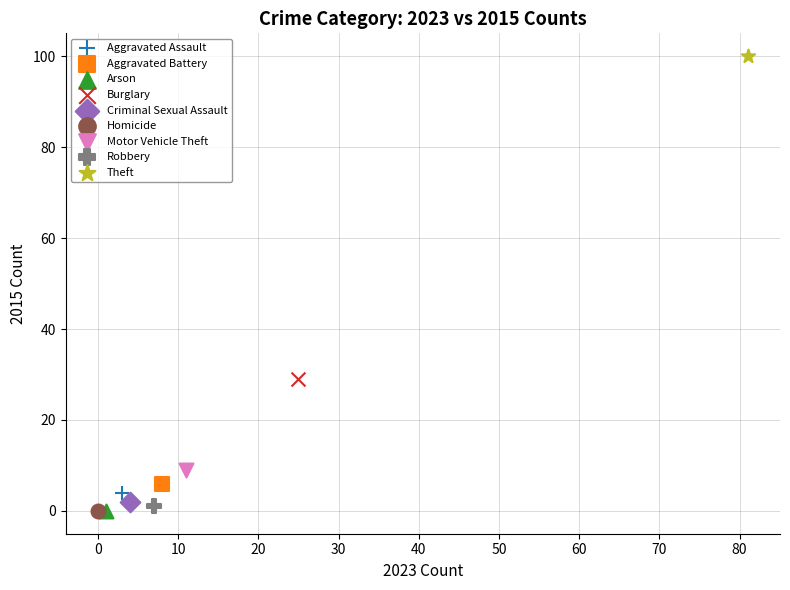

Which series reaches the maximum Y coordinate?

Theft